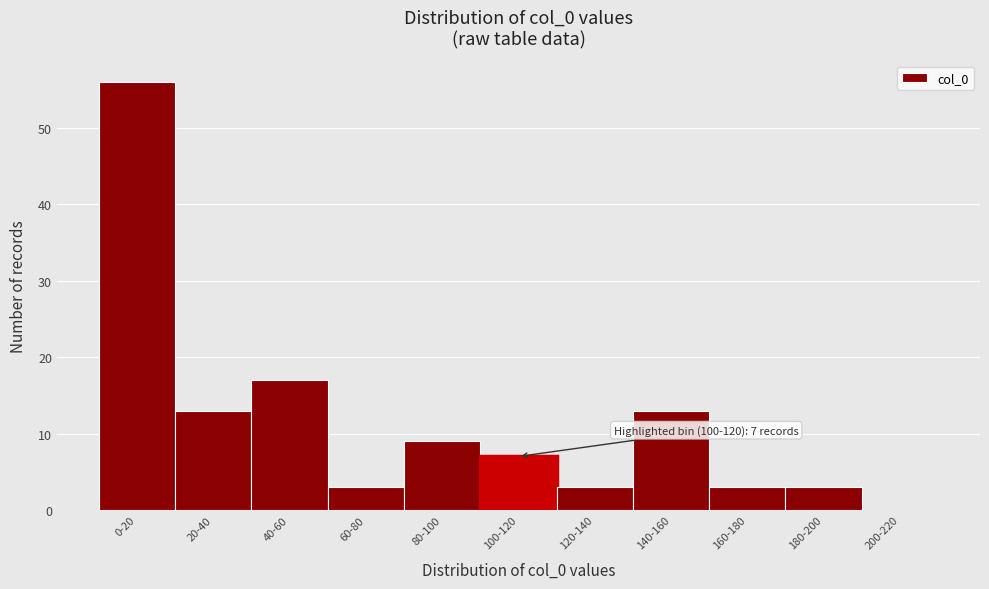

Reading left to right, what are all the values shown in this chart?

0-20=56	20-40=13	40-60=17	60-80=3	80-100=9	100-120=7	120-140=3	140-160=13	160-180=3	180-200=3	200-220=0